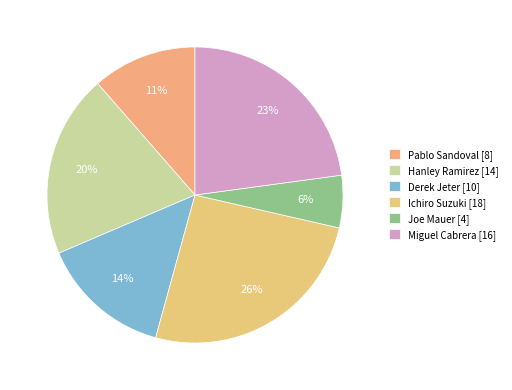

To the nearest percent, what is the combined percentage of Hanley Ramirez and Ichiro Suzuki?

46%